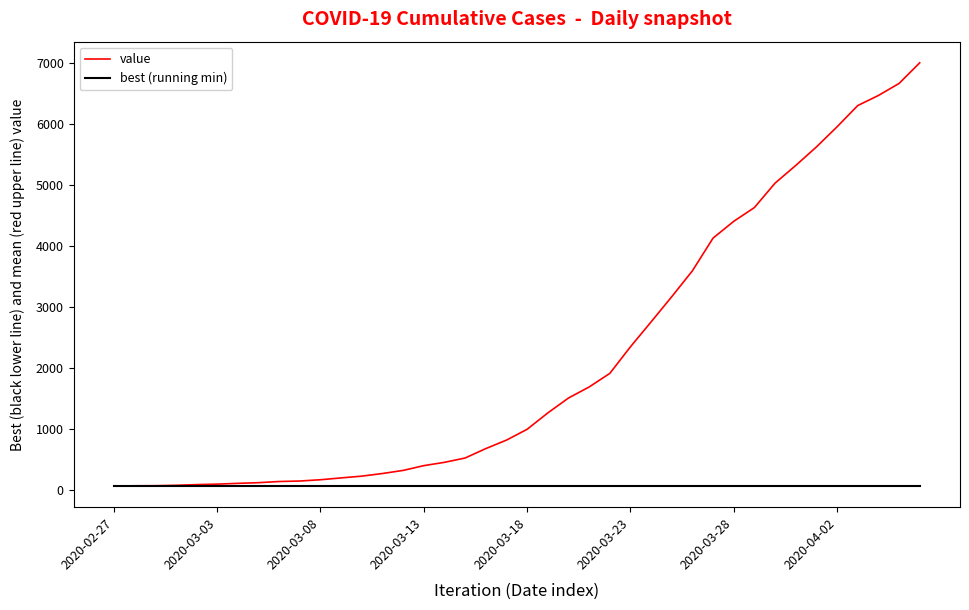

Which series has the largest total across all categories?

value